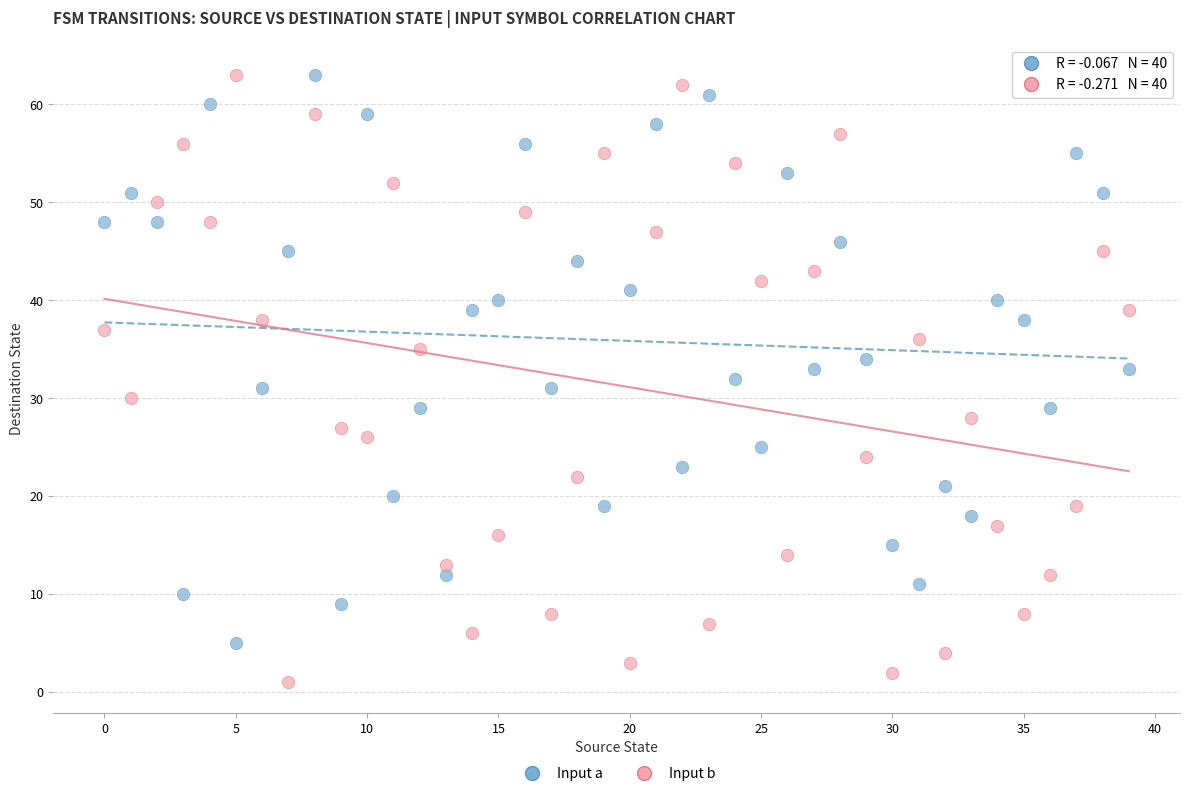

Across all data points, what is the range of Y values (max minus min)?

62